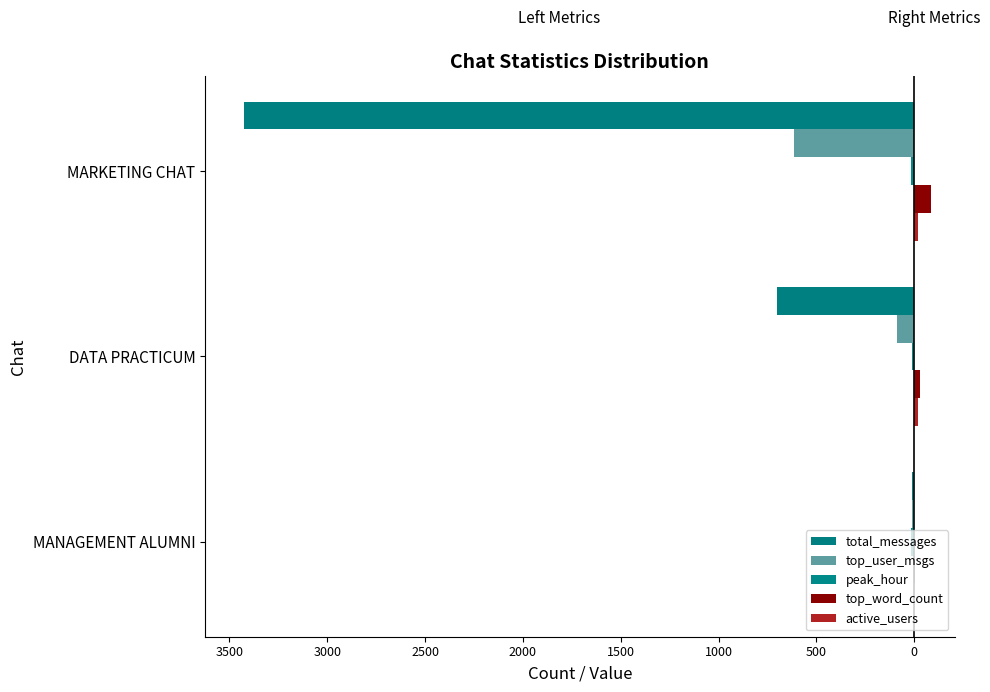

What is the smallest value displayed?

-3425